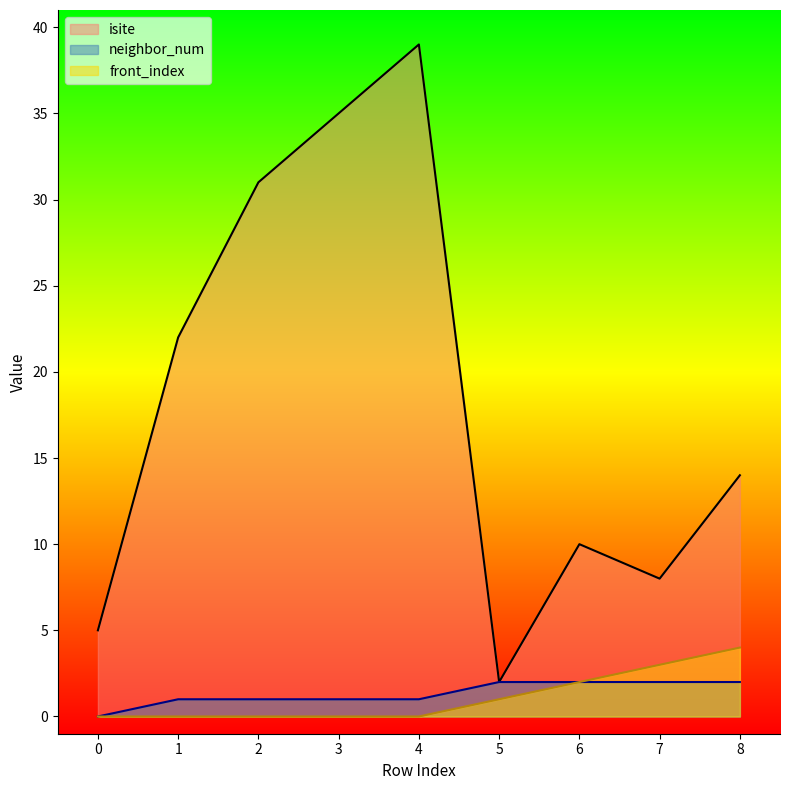

Where is front_index nearest to the value 2?

6